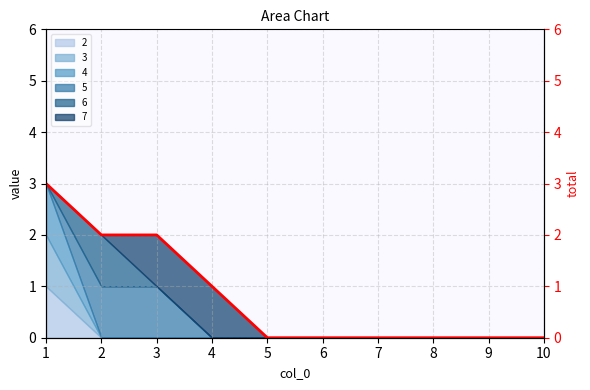

Reading left to right, what are all the values shown in this chart?

1=3	2=2	3=2	4=1	5=0	6=0	7=0	8=0	9=0	10=0